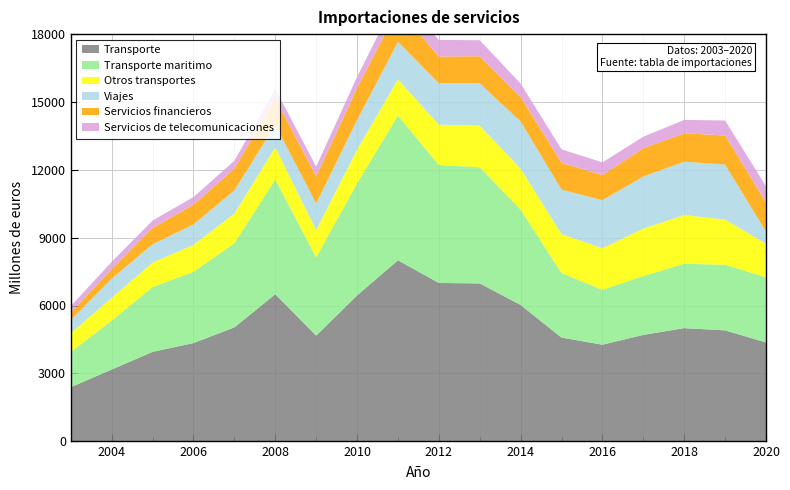

Reading right to left, what are all the values shown in this chart?

Transporte: 4366	4901	4999	4701	4266	4580	6023	6977	6997	7998	6445	4668	6498	5032	4340	3950	3170	2388
Transporte maritimo: 2882	2902	2846	2602	2429	2856	4219	5137	5217	6404	4957	3461	5079	3725	3148	2866	2165	1561
Otros transportes: 1485	1999	2153	2099	1837	1724	1804	1841	1780	1595	1489	1207	1420	1308	1192	1084	1005	827
Viajes: 530	2428	2363	2304	2124	1963	2089	1867	1833	1663	1313	1174	994	1026	904	810	847	577
Servicios financieros: 1292	1288	1252	1250	1110	1182	1084	1199	1180	1457	1405	1202	1162	960	877	718	422	333
Servicios de telecomunicaciones: 717	662	594	508	563	601	591	708	739	592	497	428	423	350	335	330	322	289